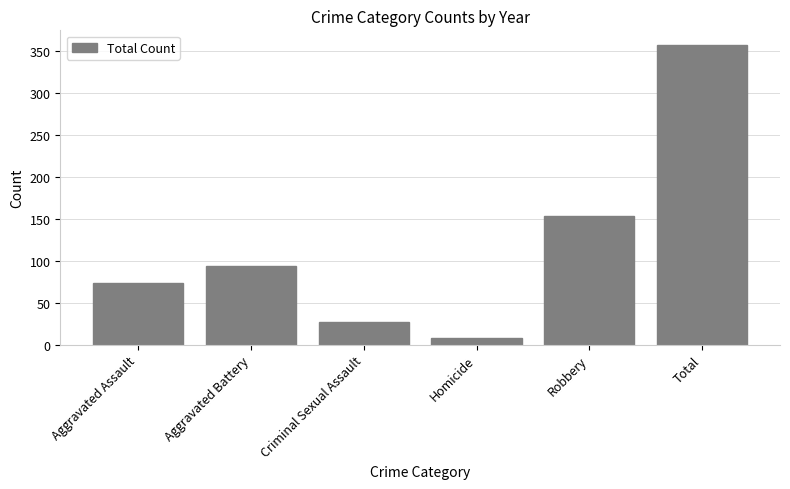

Does the chart contain stacked bars?

No